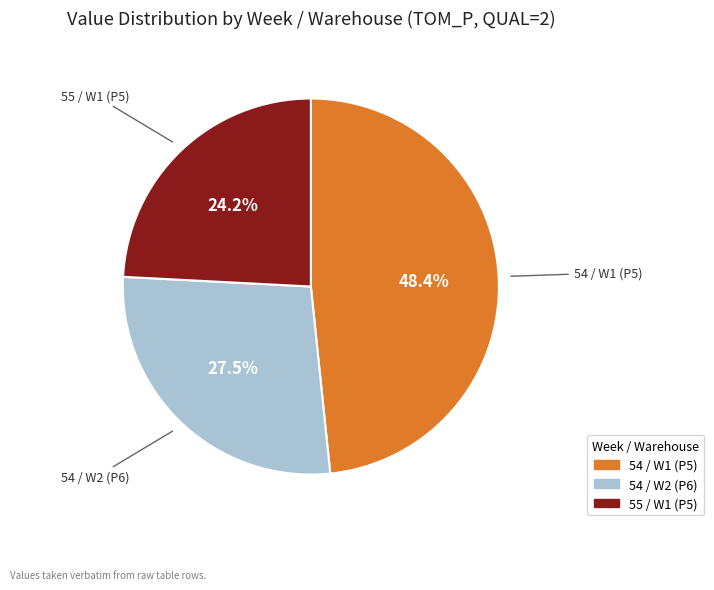

The 55 / W1 (P5) slice represents 18% of the pie. True or false?

False